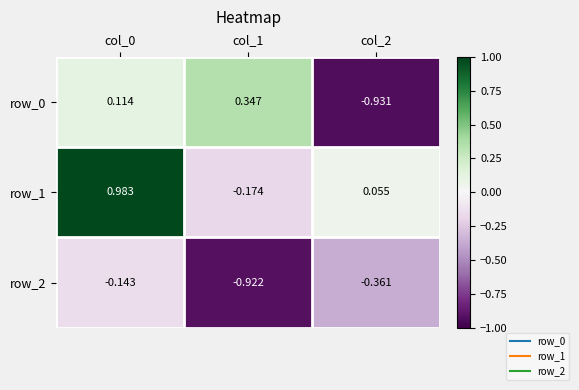

What is the difference between the maximum and second lowest values in the row_2 series?

0.2